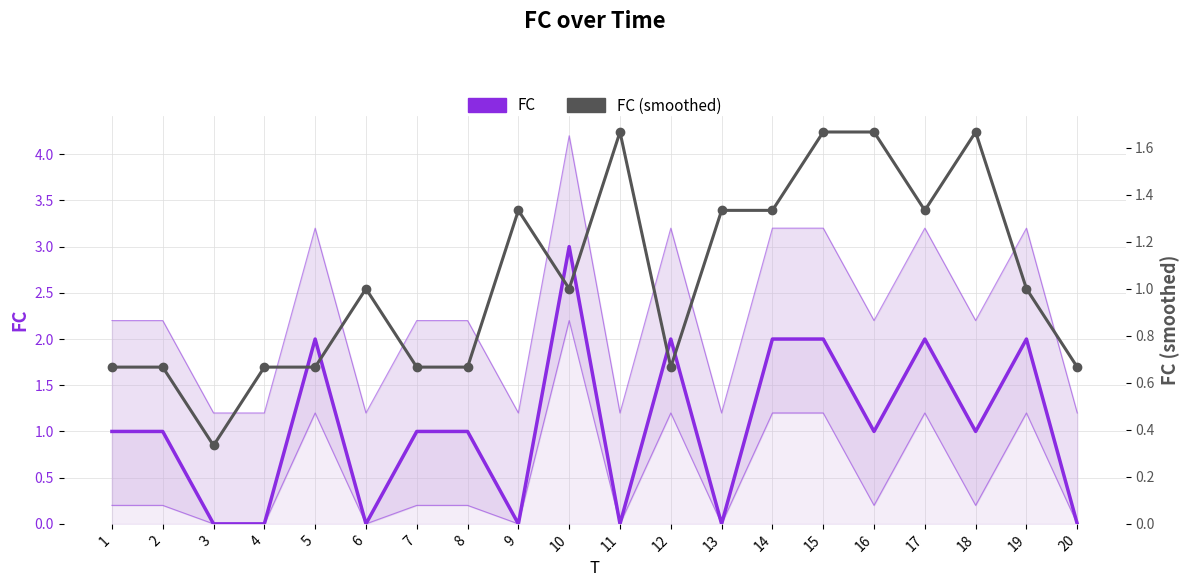

Is it true that FC equals 3.0 at 10?

True